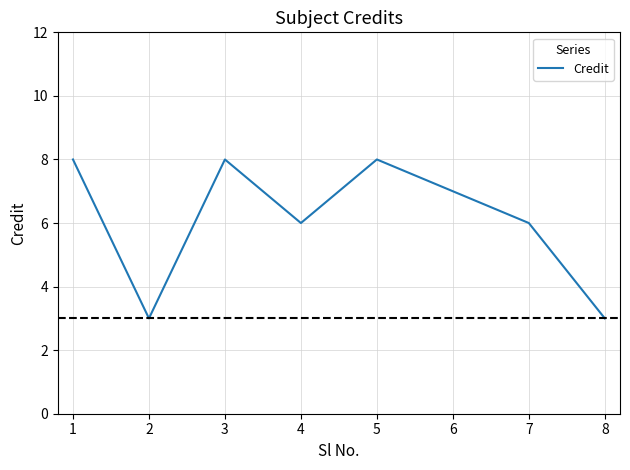

The chart shows a value of 14 at 3. True or false?

False